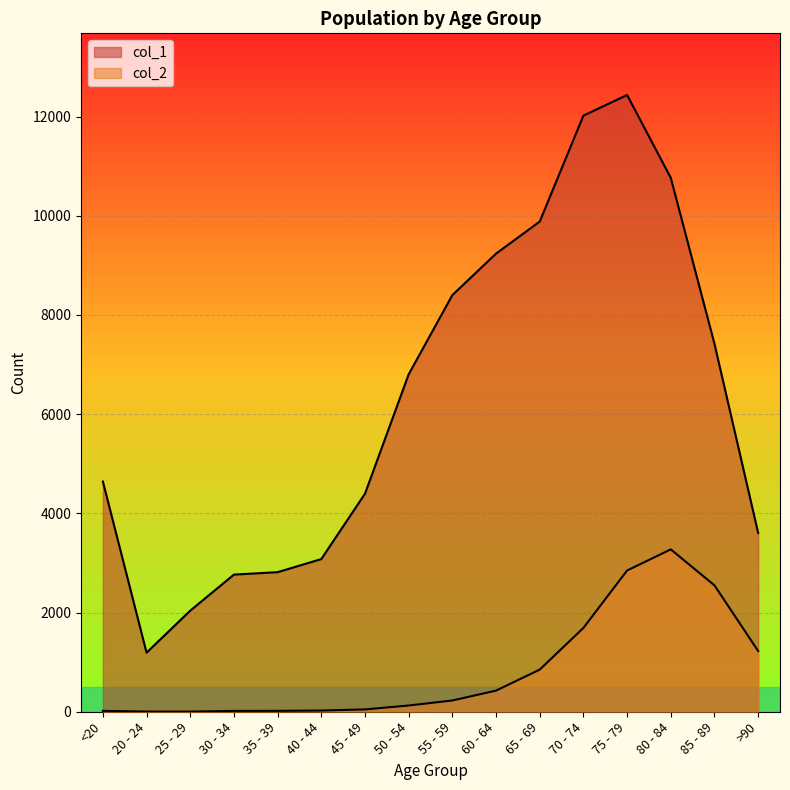

What value does the col_1 series have at >90?

3604